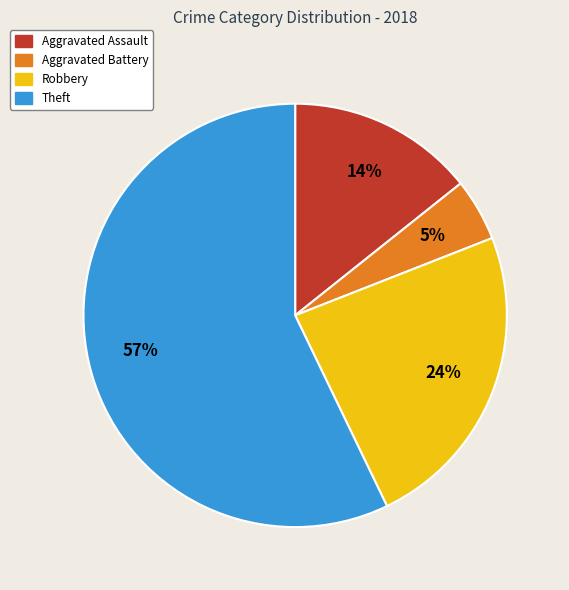

Between Theft and Aggravated Battery, which is larger?

Theft